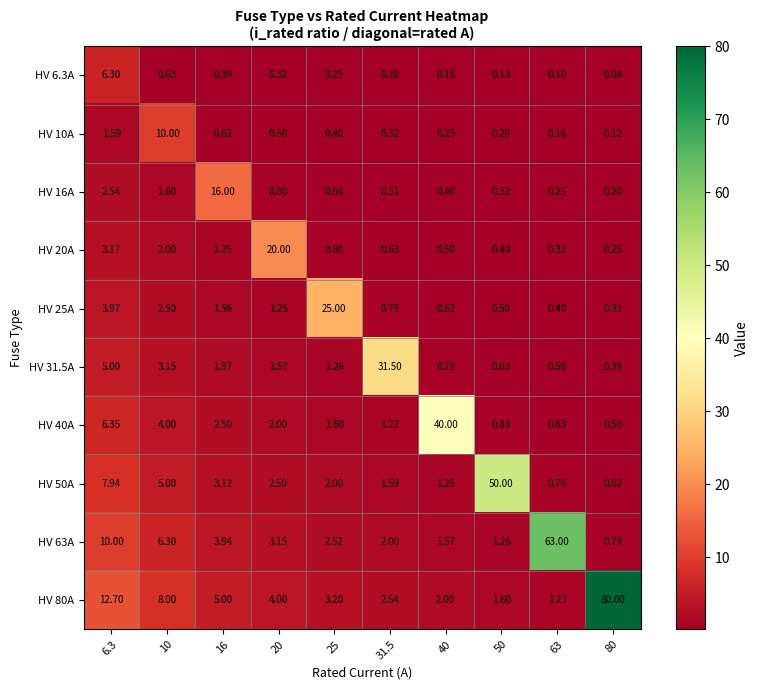

Which series has the largest range (max minus min)?

HV 80A